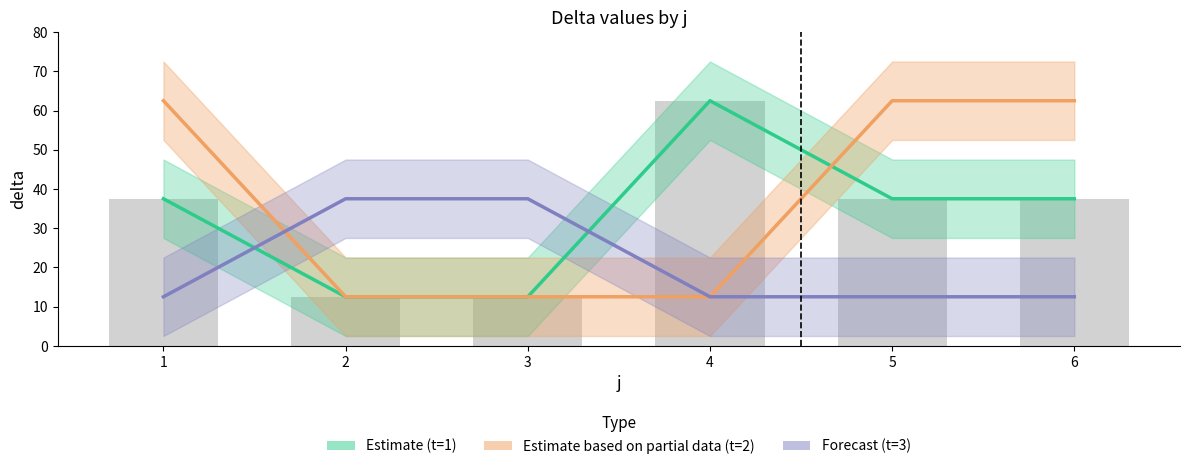

Reading left to right, what are all the values shown in this chart?

Estimate (t=1): 37.5	12.5	12.5	62.5	37.5	37.5
Estimate based on partial data (t=2): 62.5	12.5	12.5	12.5	62.5	62.5
Forecast (t=3): 12.5	37.5	37.5	12.5	12.5	12.5